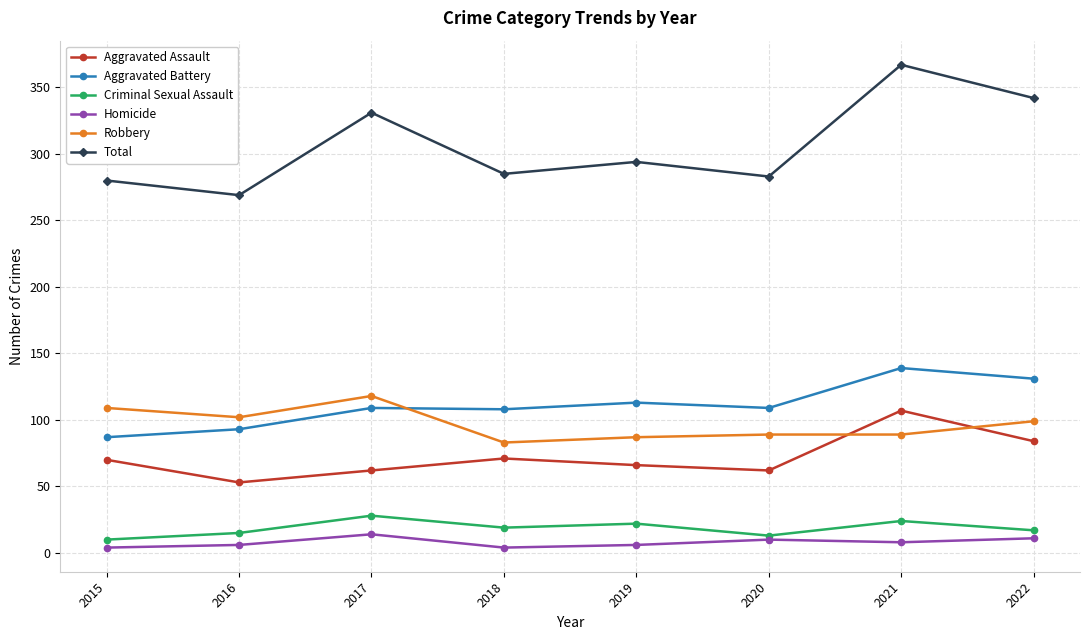

What is the value of the Aggravated Assault point at the 5th from the left?

66